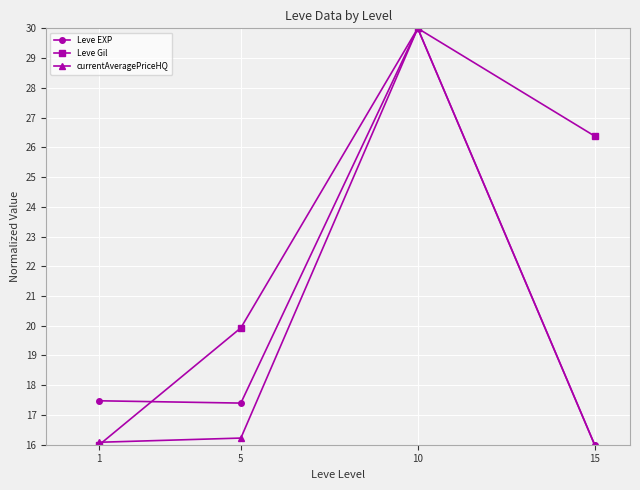

What is the difference between the Leve Gil values at 1 and 5?

3.9